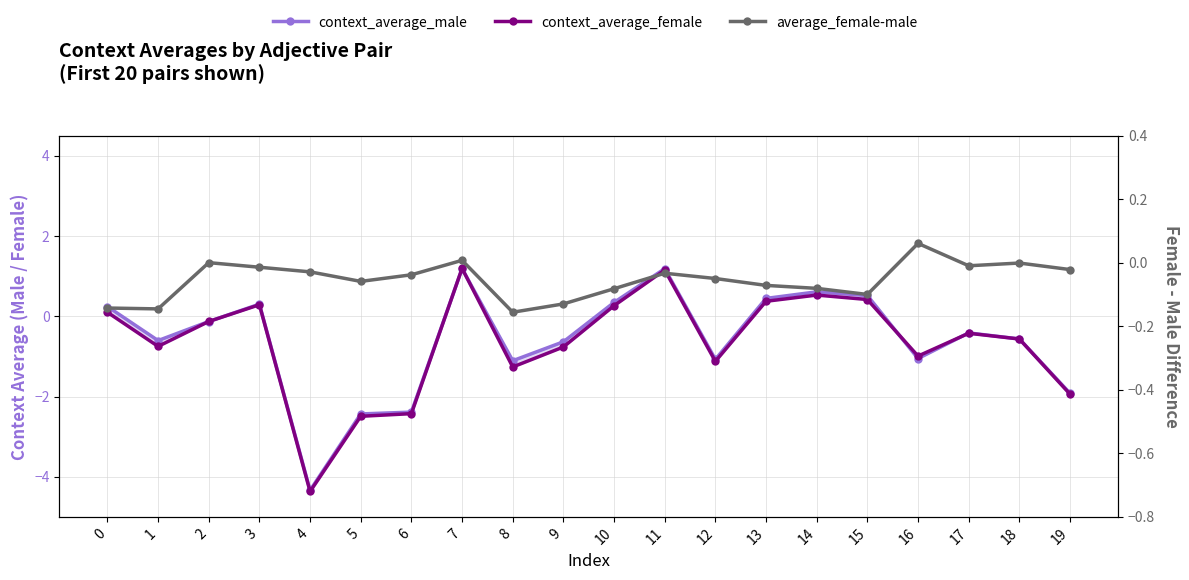

How many interior local valleys does the context_average_male series have?

5